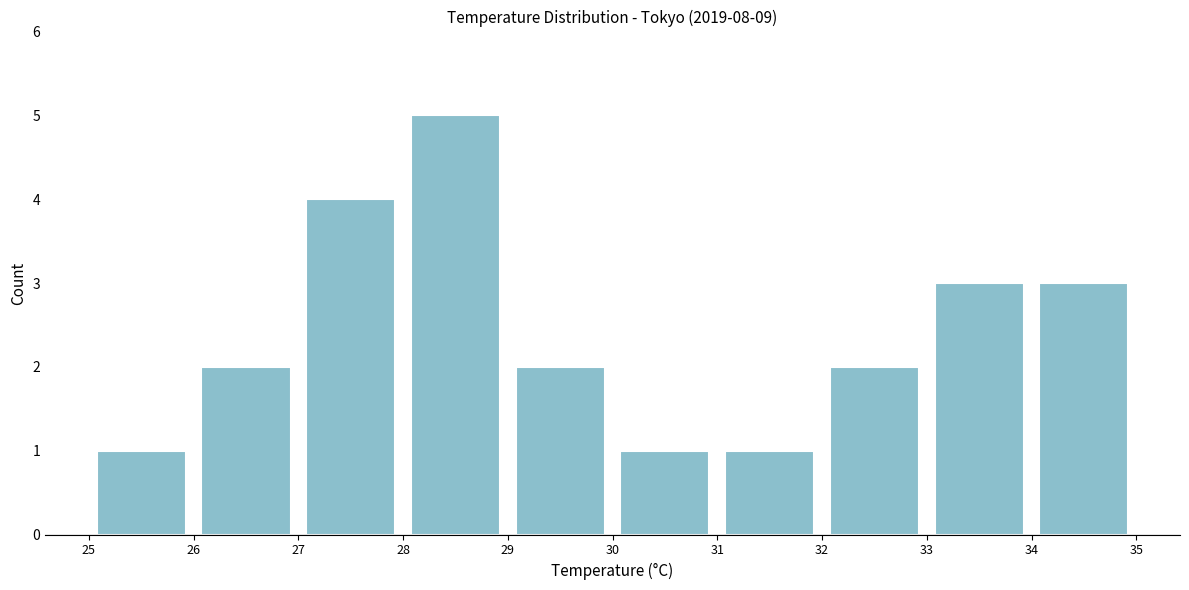

How tall is the bar that spans 26 to 27 on the x-axis? The values are not printed on the chart, so give them approximately, as read against the axis.

2